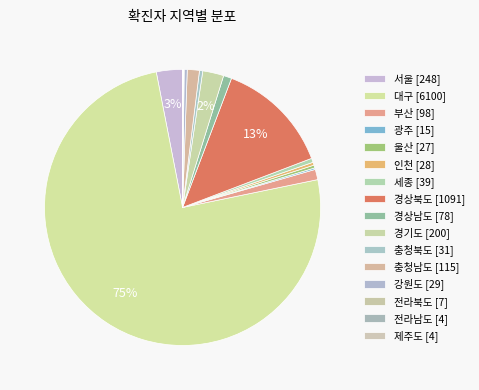

Approximately how many times larger is the value at 경기도 compared to 충청북도?

6.5